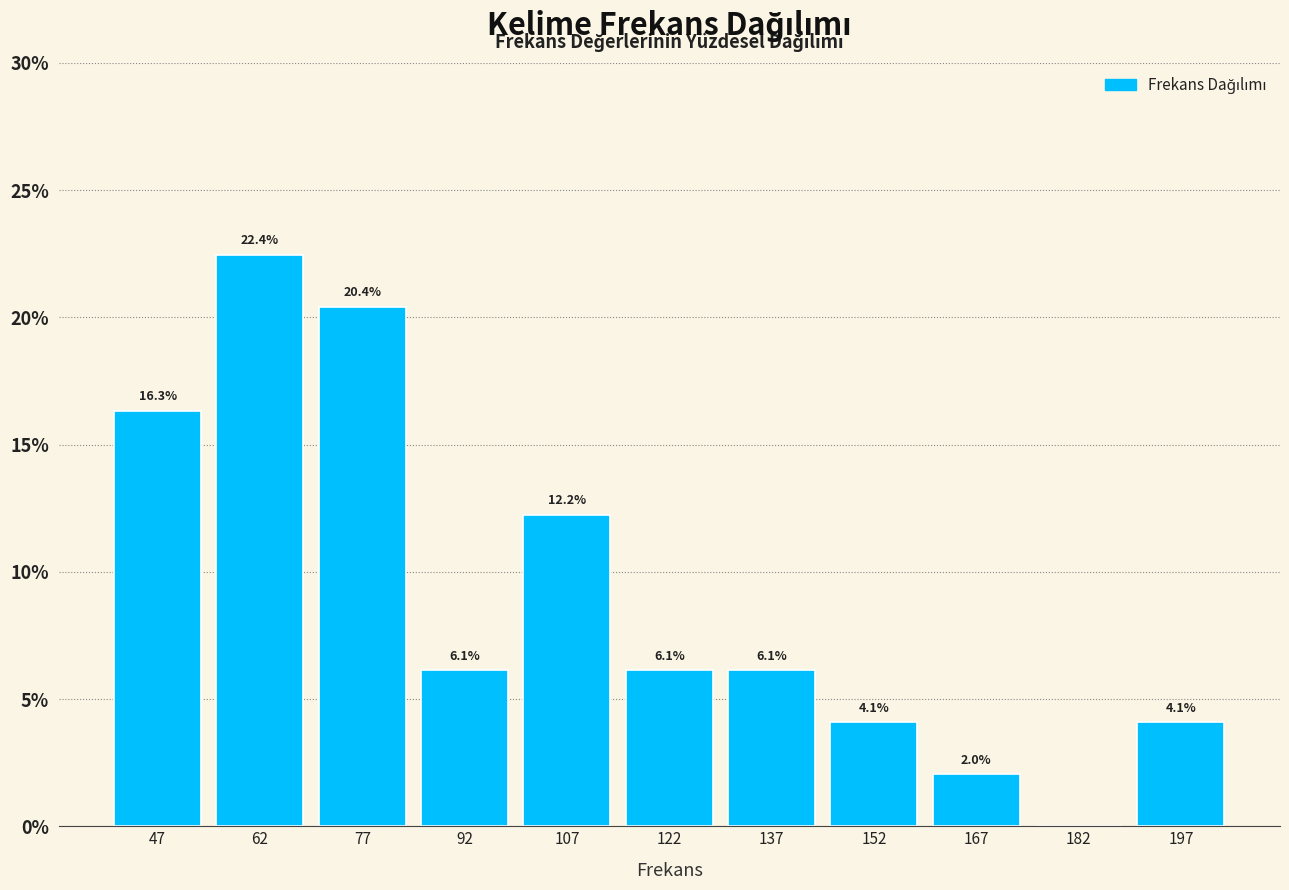

Over which range of the x-axis is the bar tallest?

55 to 70